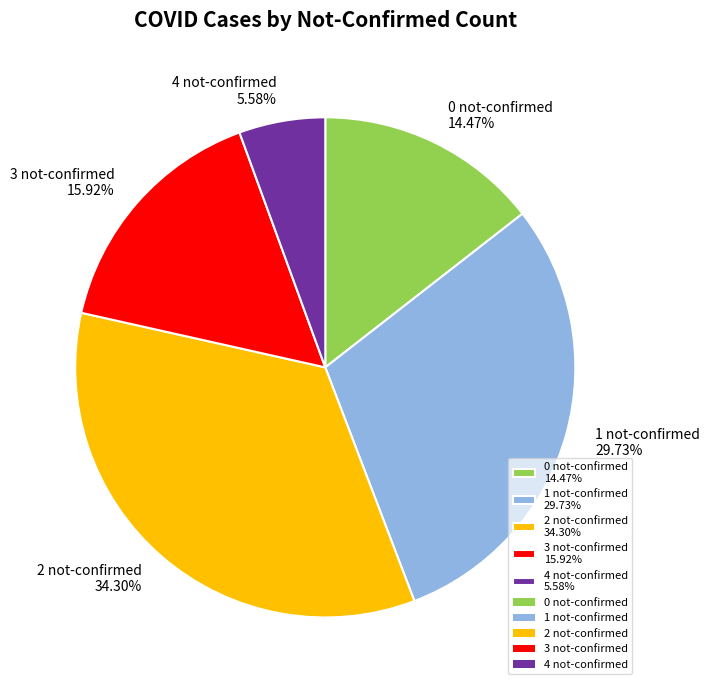

What is the ratio of the value at 1 not-confirmed 29.73% to the value at 0 not-confirmed 14.47%?

2.1